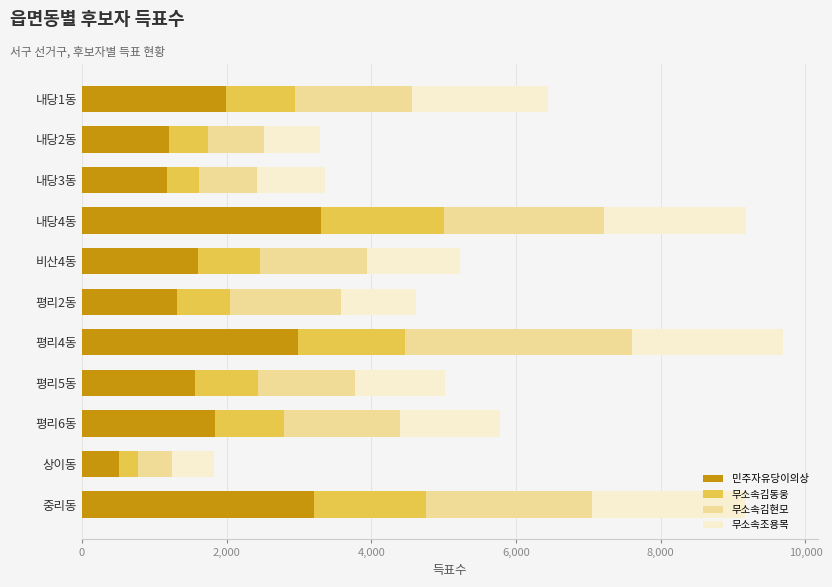

The 민주자유당이의상 series shows 3200 at 중리동. True or false?

True